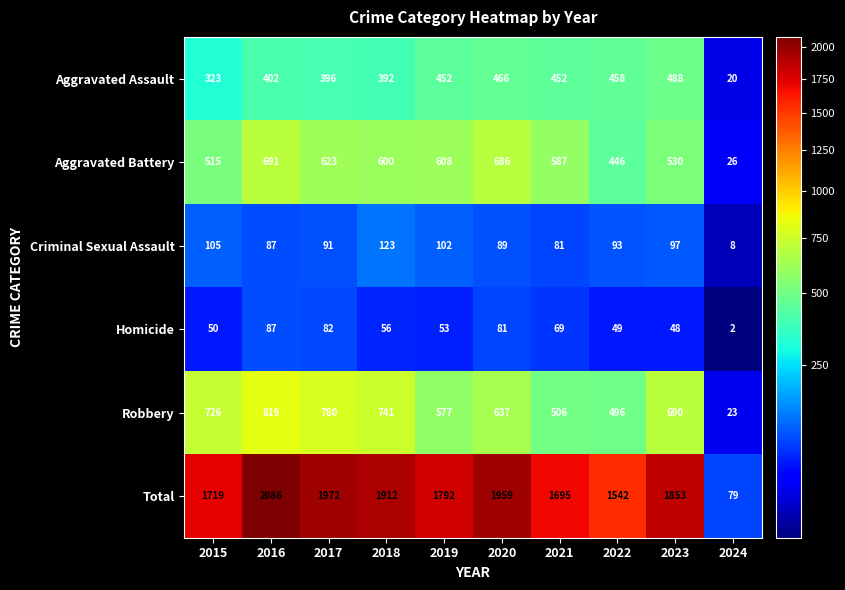

What is the total value across all series at 2024?

158